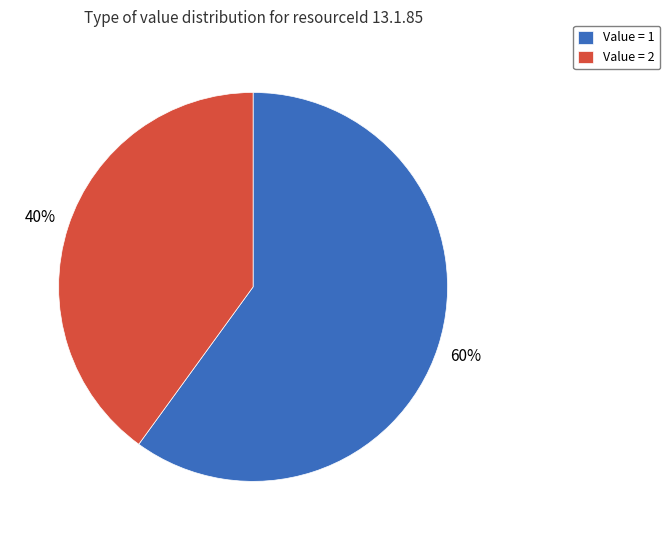

Do Value = 2 and Value = 1 together represent more than half of the pie?

Yes